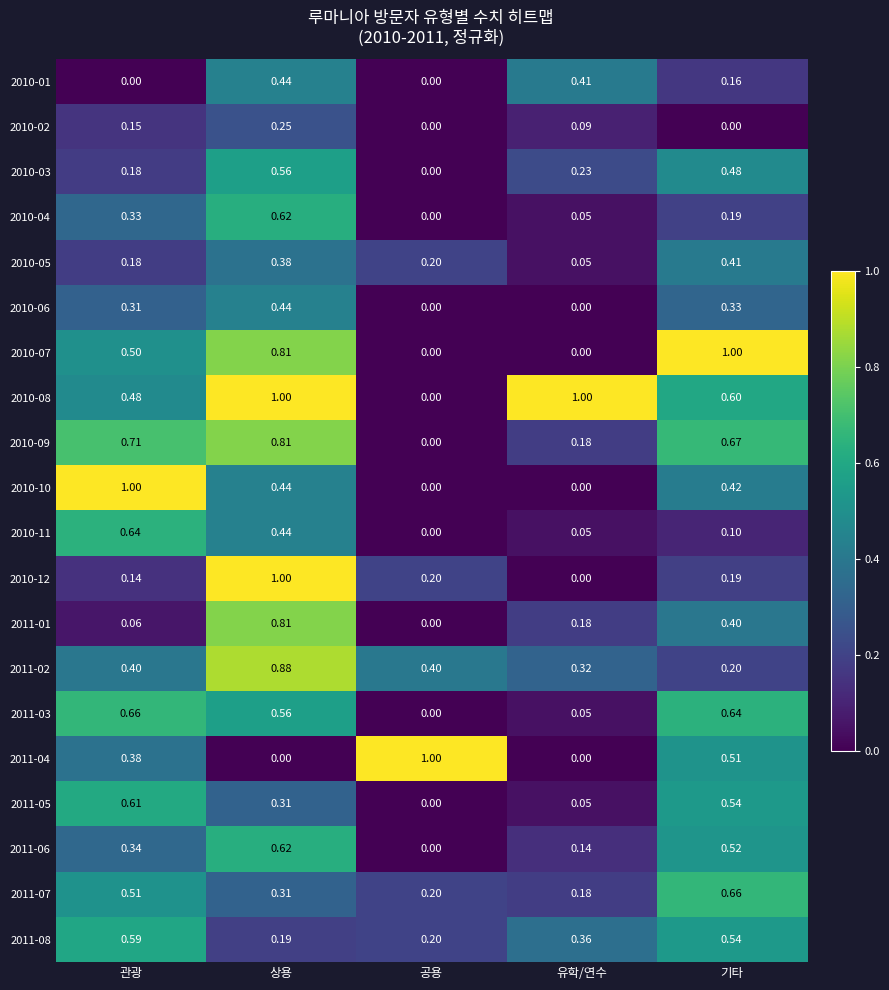

At which label is 2011-01 closest to 0?

공용